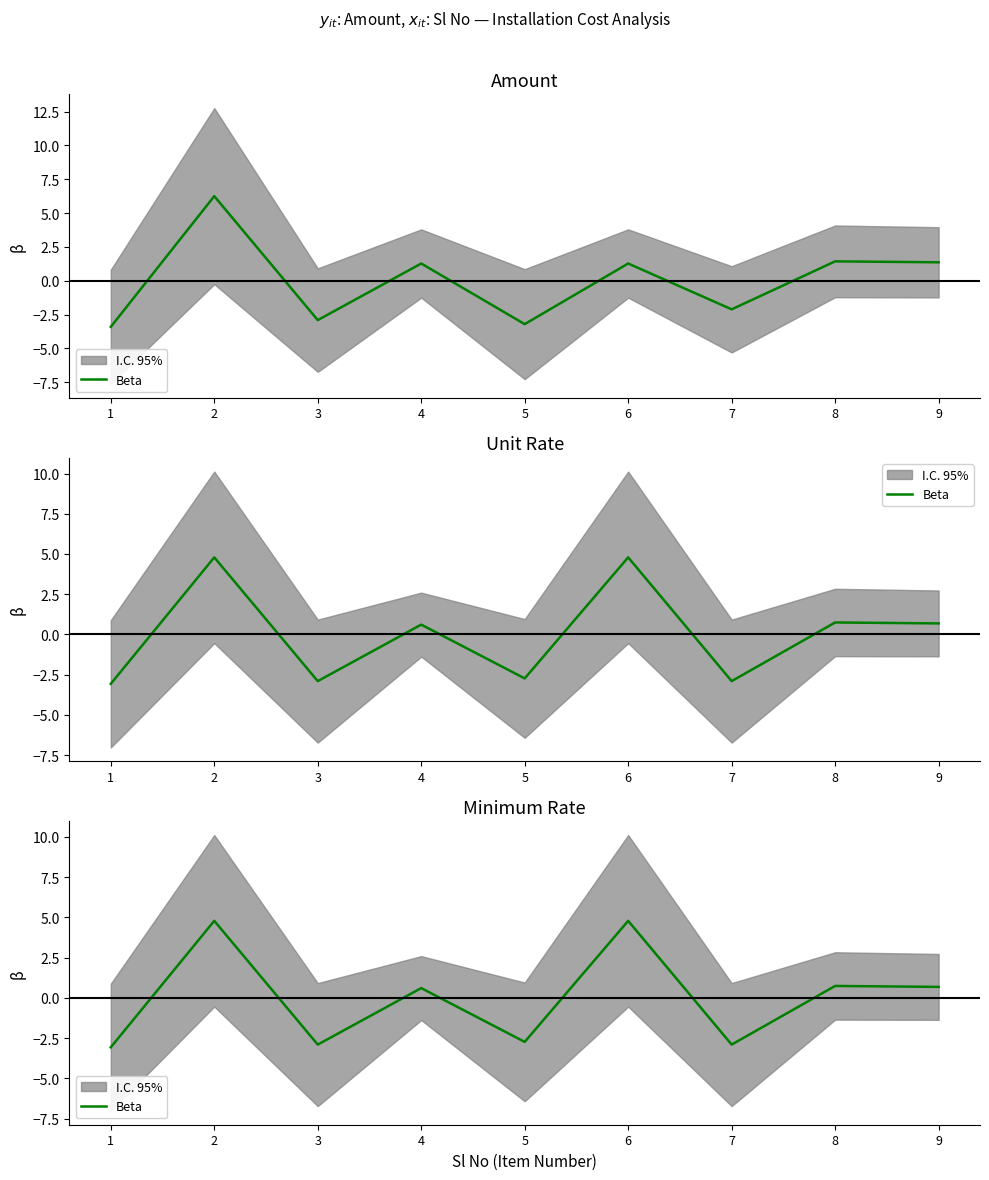

Between 2 and 3, which is larger?

2